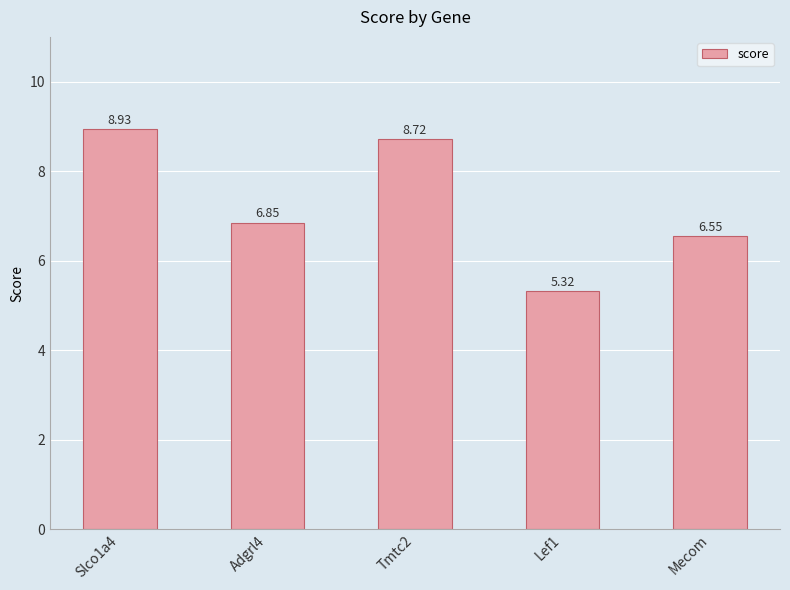

Rank the categories by value from highest to lowest.

Slco1a4, Tmtc2, Adgrl4, Mecom, Lef1